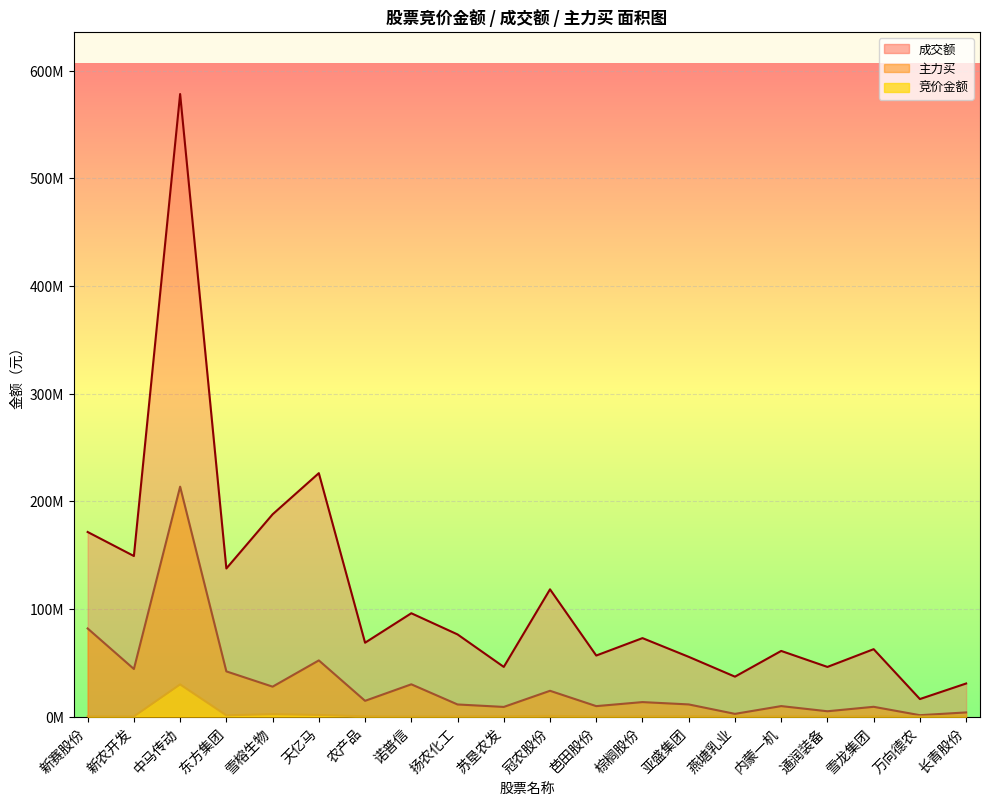

Rank the series by their maximum value, from highest to lowest.

成交额, 主力买, 竞价金额